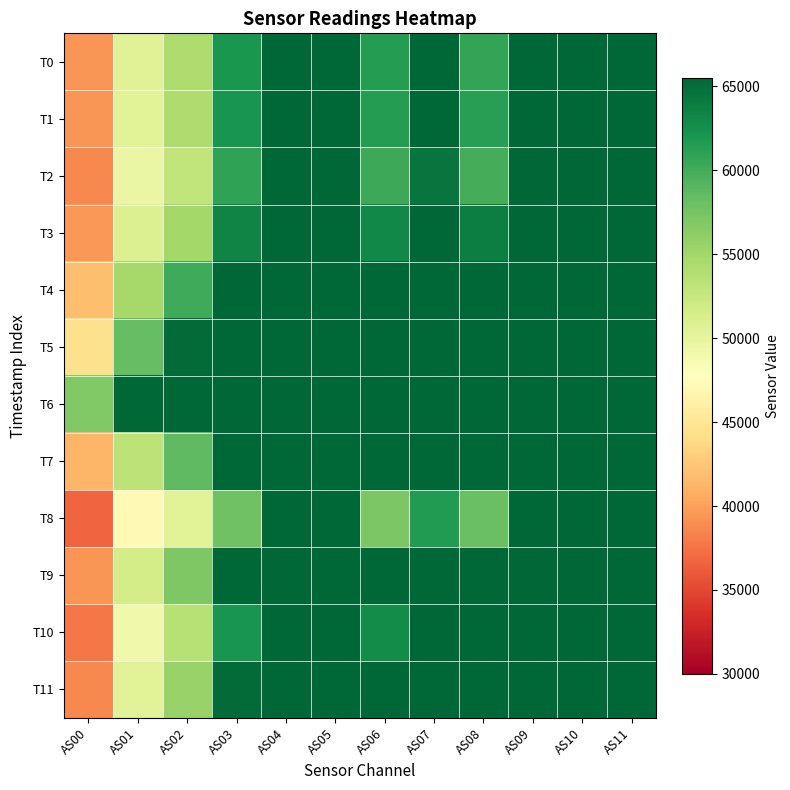

How many series are shown in this chart?

12